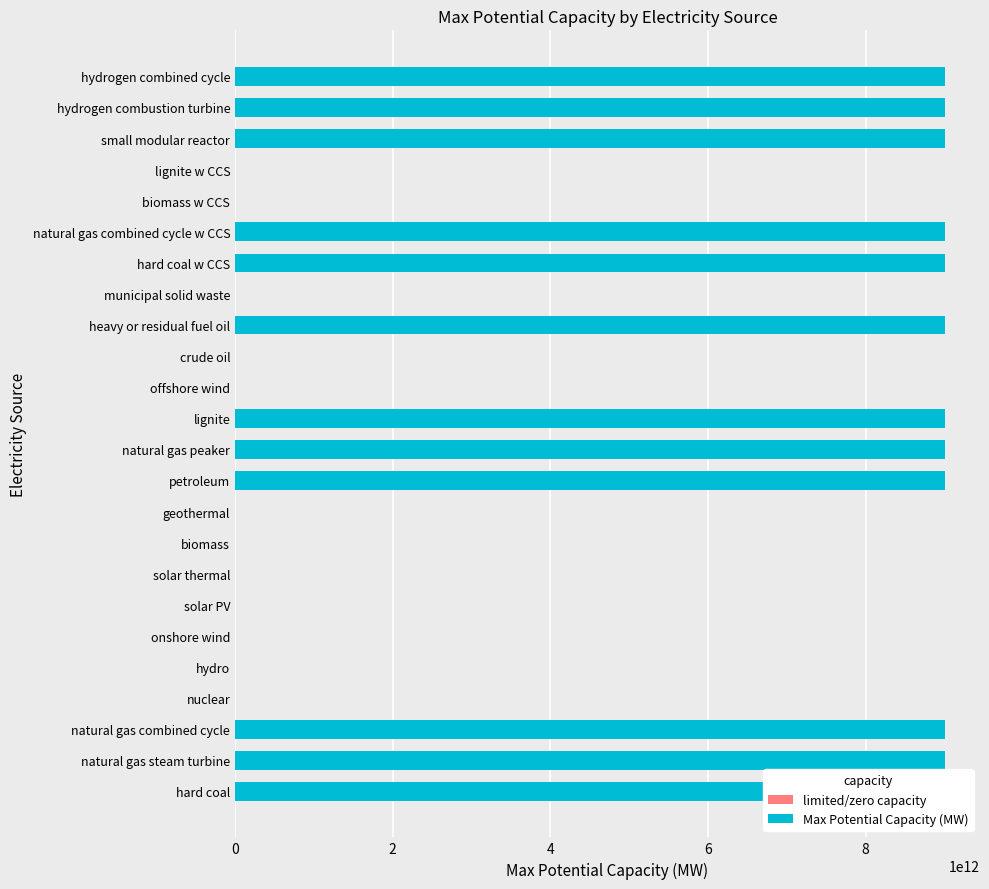

Is it true that Max Potential Capacity (MW) equals 13929757637506.6 at small modular reactor?

False